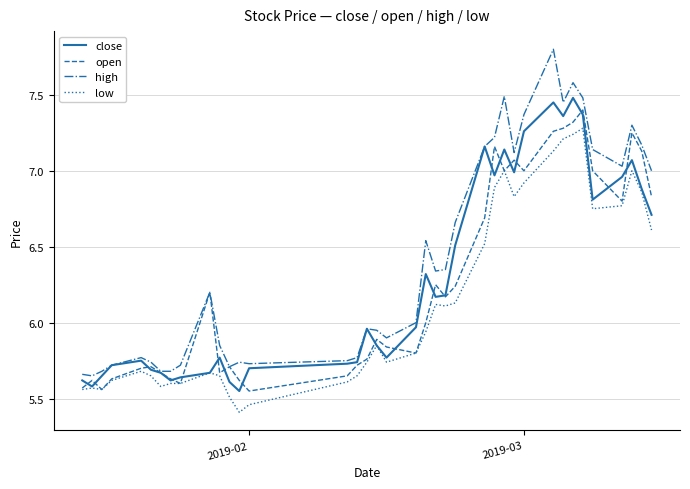

Which series has the largest range (max minus min)?

high